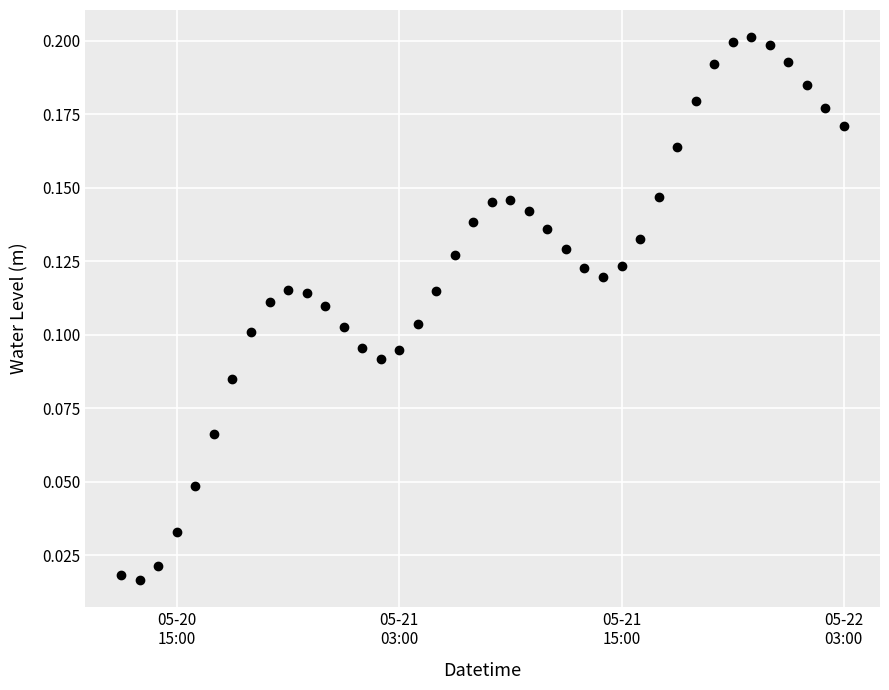

True or false: there are more than 0 points higher than both neighbors.

True